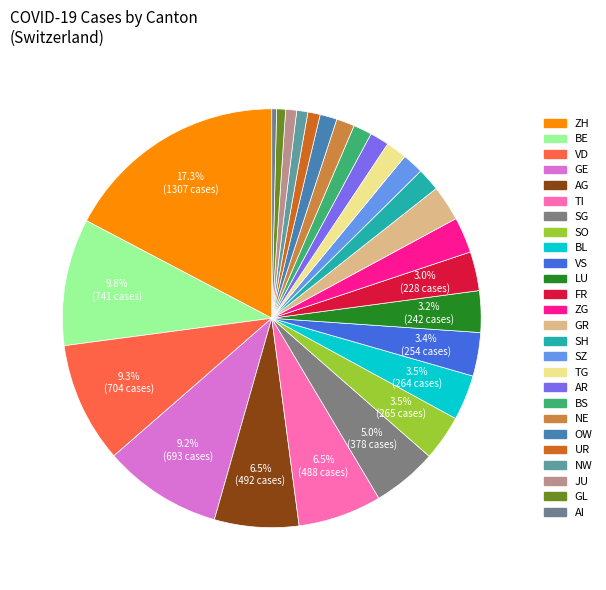

How many segments does this pie chart have?

26